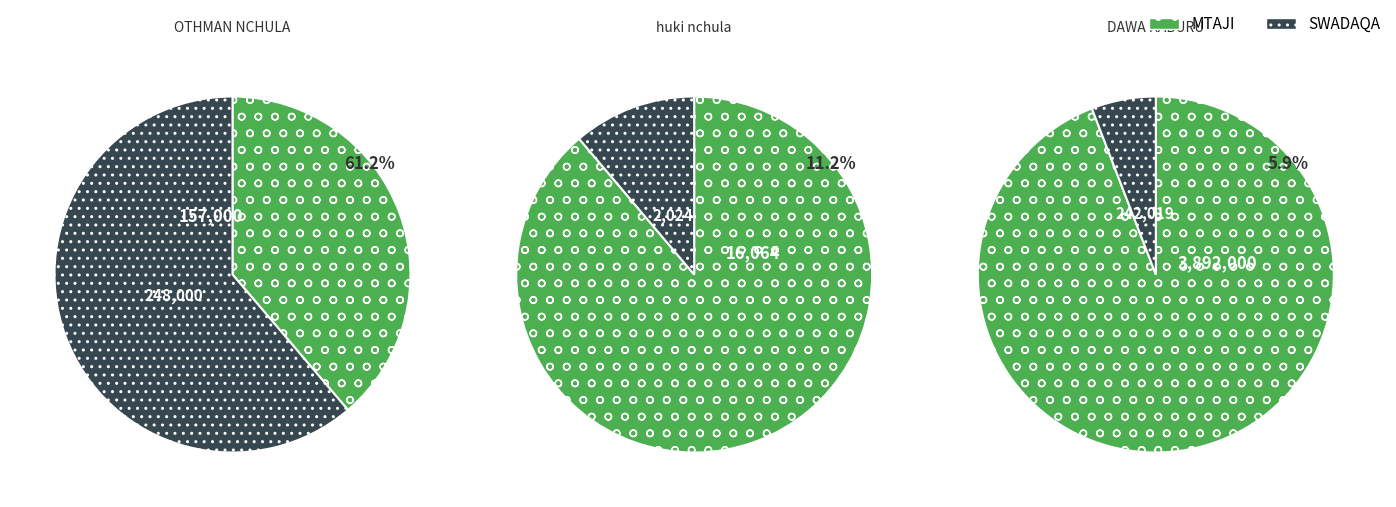

How many slices are in this pie chart?

3